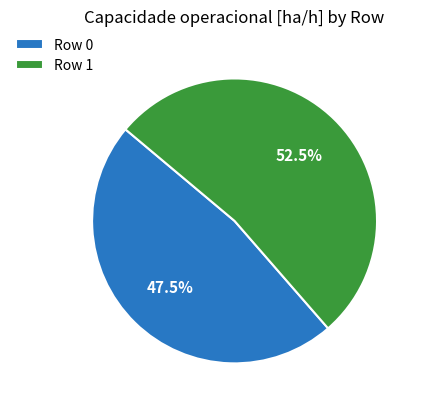

Is there a majority slice in this chart?

Yes